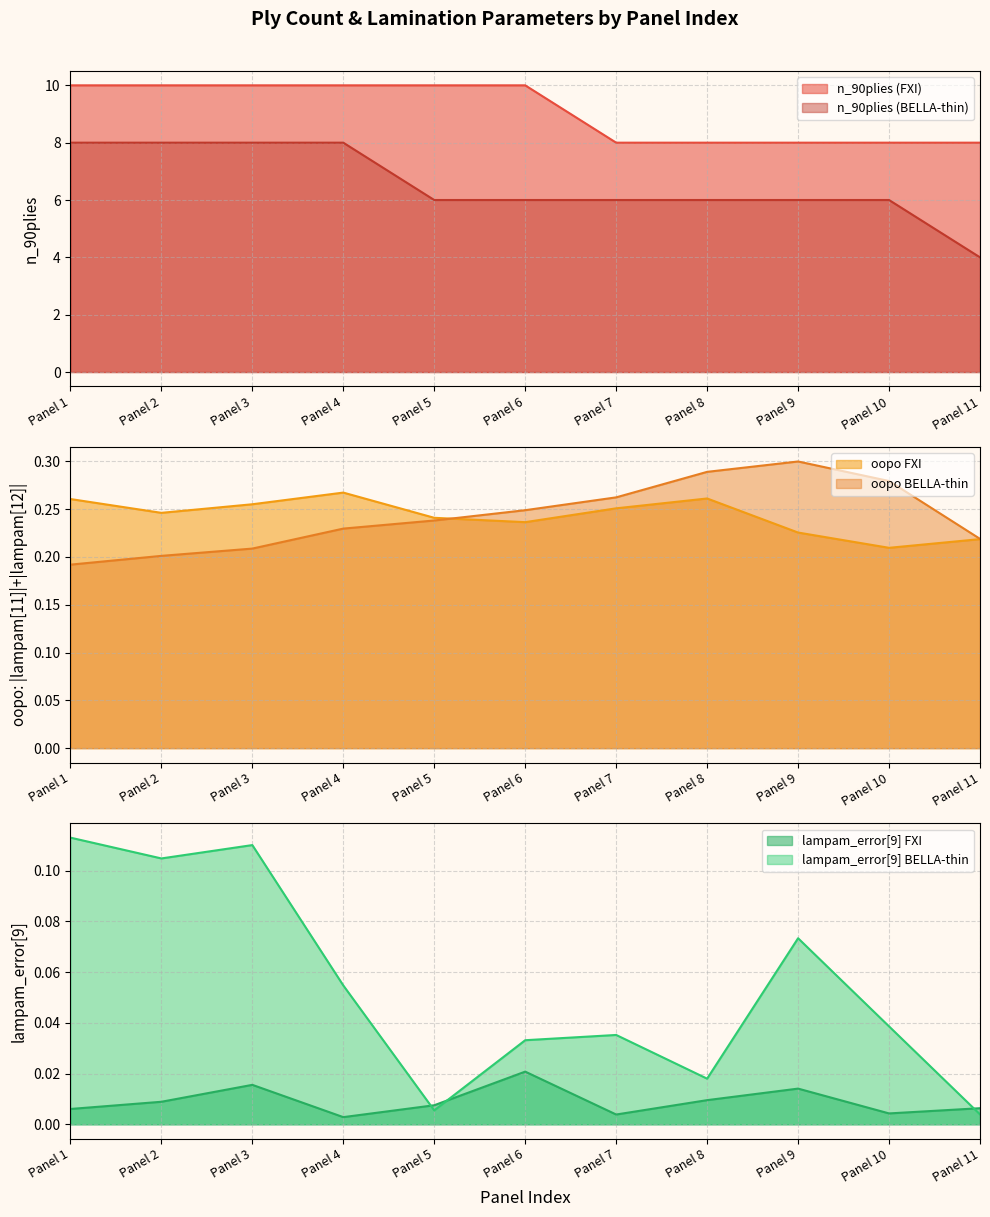

What is the sum of the n_90plies (BELLA-thin) values at Panel 9 and Panel 7?

12